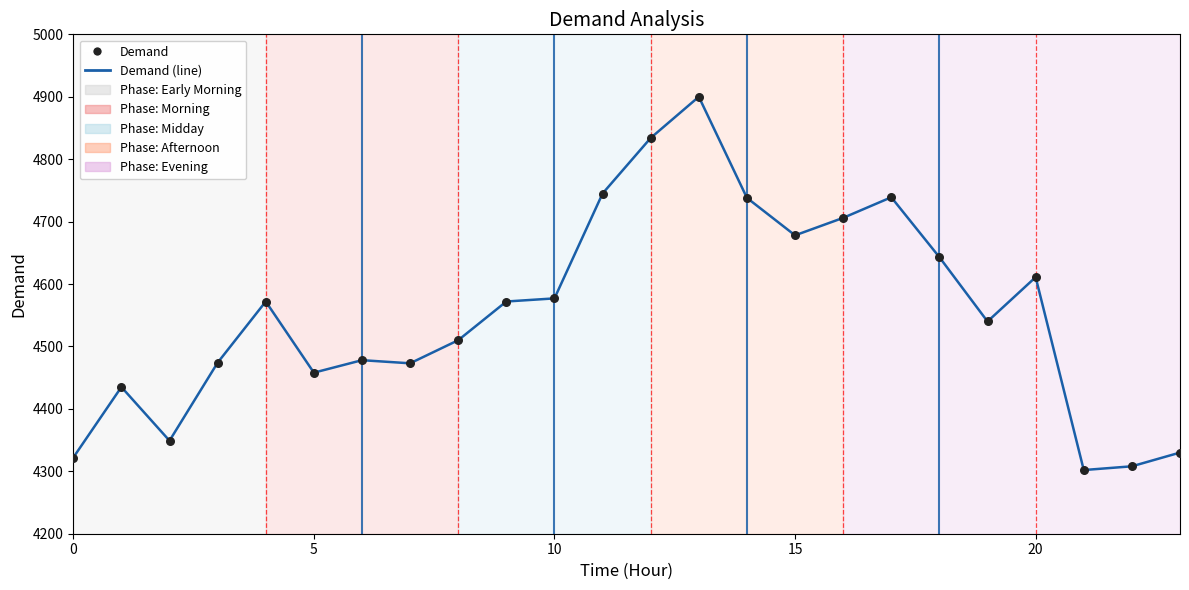

What is the maximum value shown in the chart?

4900